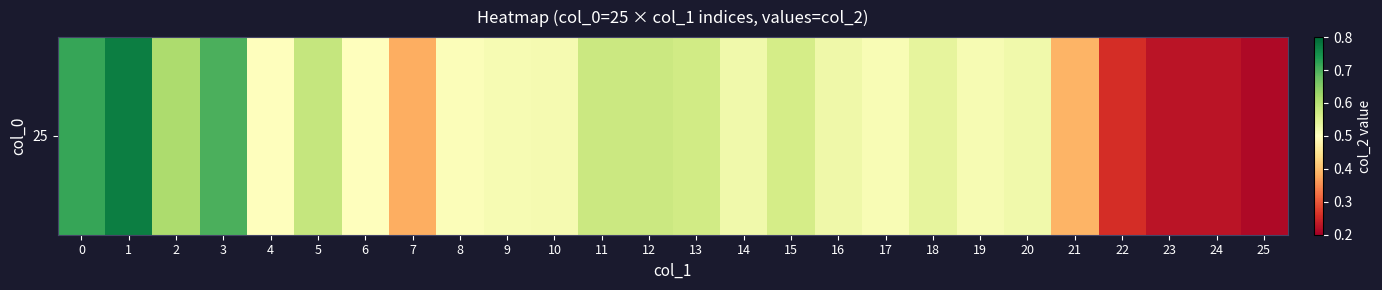

What is the difference between the second highest and minimum values?

0.5